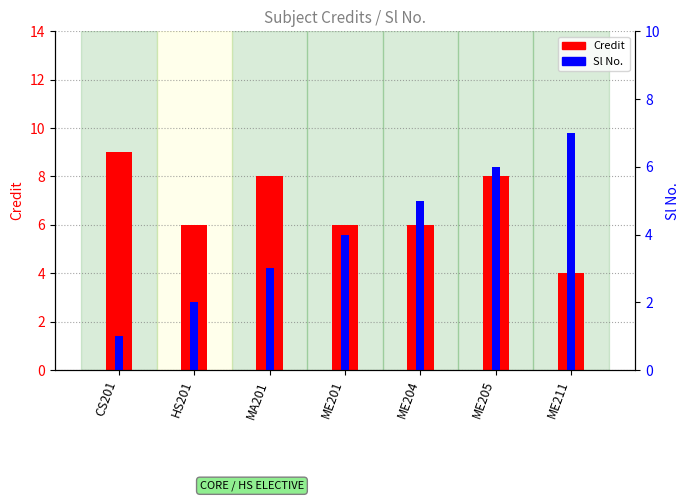

The Sl No. series shows 4 at ME201. True or false?

True